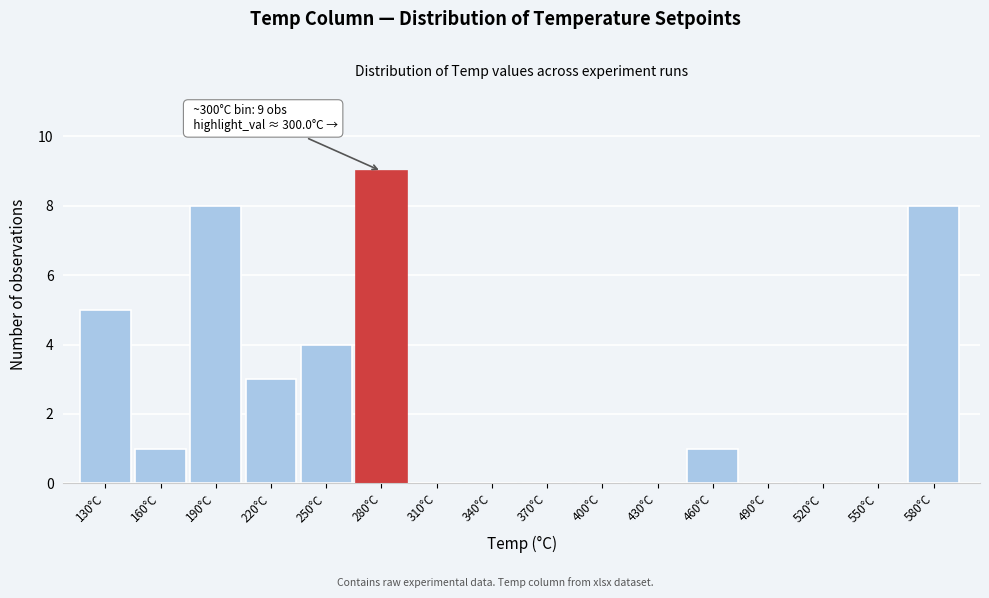

Reading left to right, list all the values displayed in this chart.

130°C=5	160°C=1	190°C=8	220°C=3	250°C=4	280°C=9	310°C=0	340°C=0	370°C=0	400°C=0	430°C=0	460°C=1	490°C=0	520°C=0	550°C=0	580°C=8